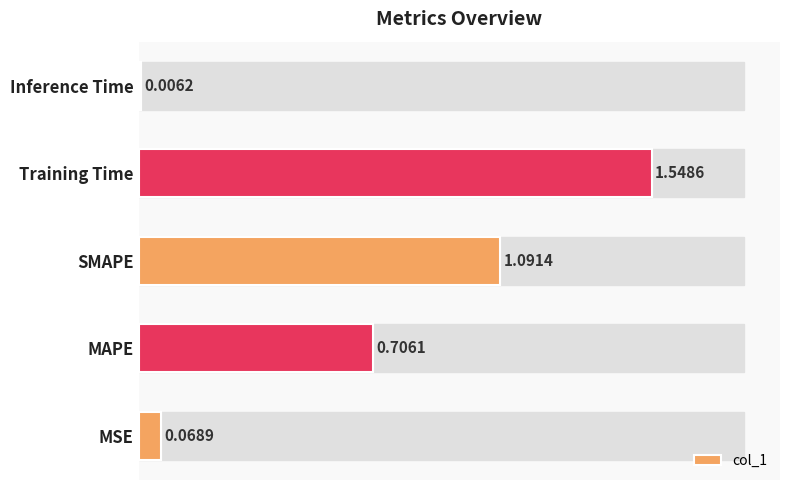

What is the maximum value shown in the chart?

1.5